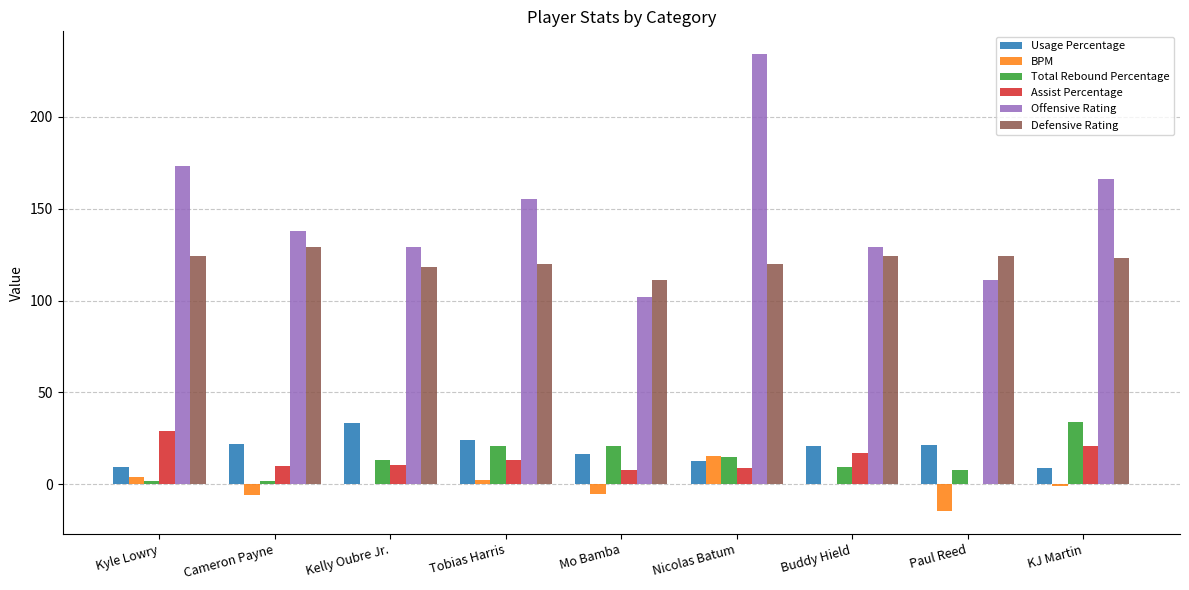

Are the bars horizontal?

No